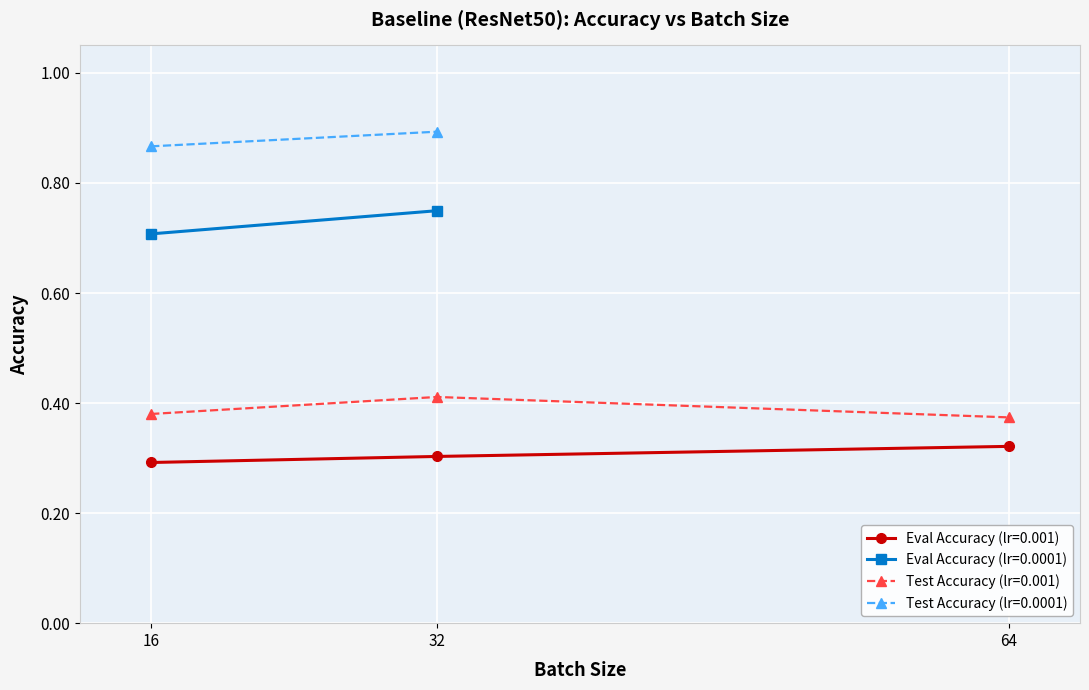

Count the Test Accuracy (lr=0.001) values in the range 0 to 1.

3